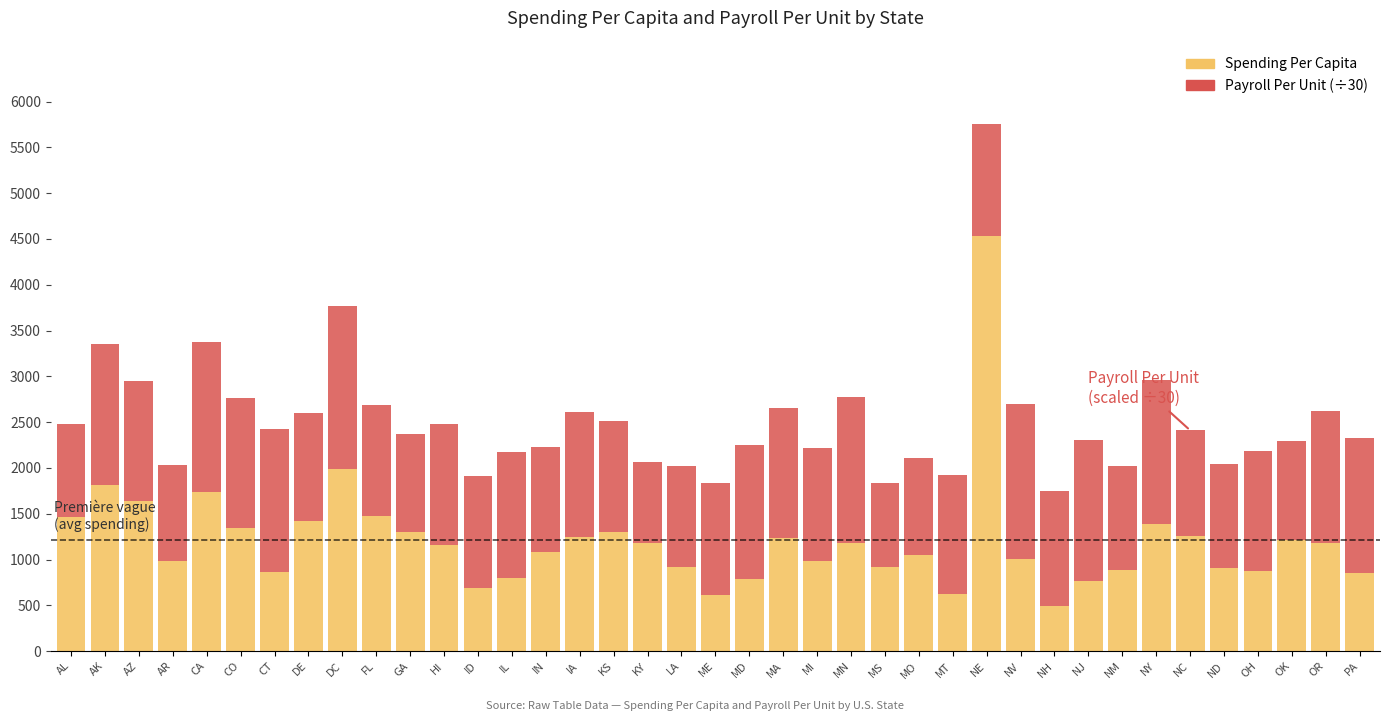

What is the sum of all Spending Per Capita values?

47129.0